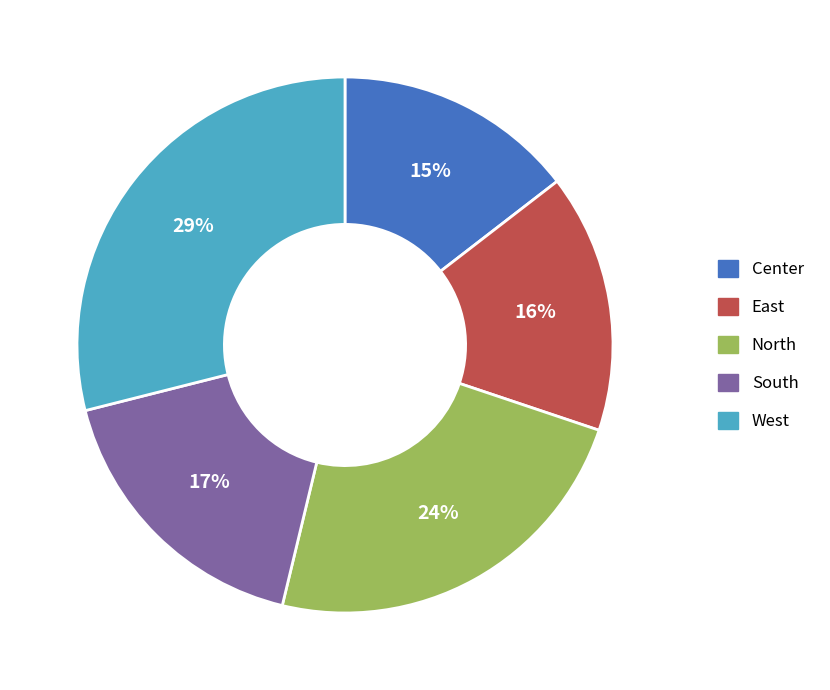

Is there a majority slice in this chart?

No